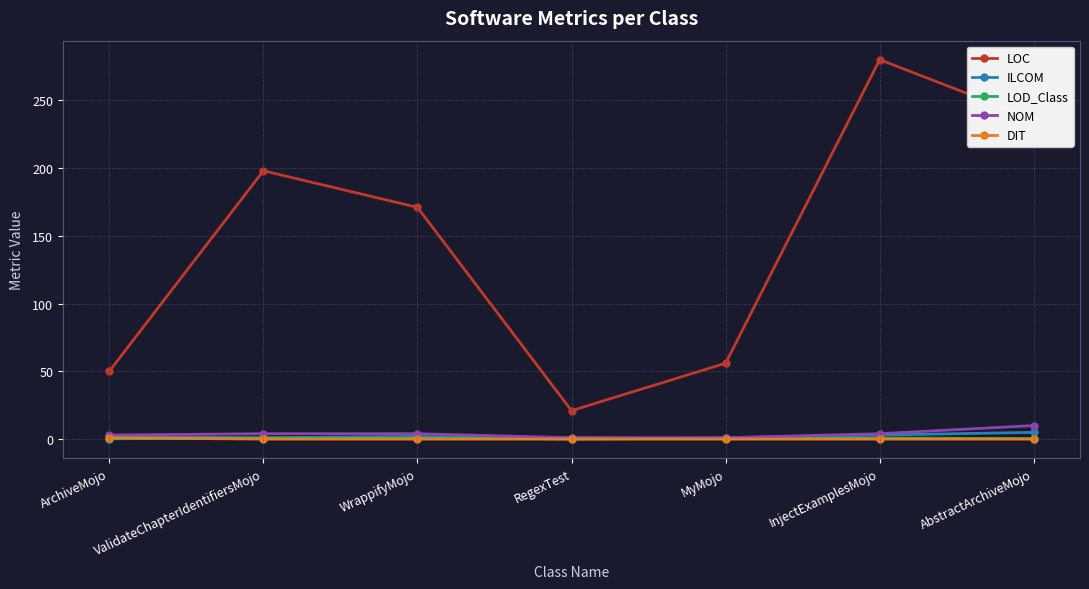

Which series has the largest range (max minus min)?

LOC